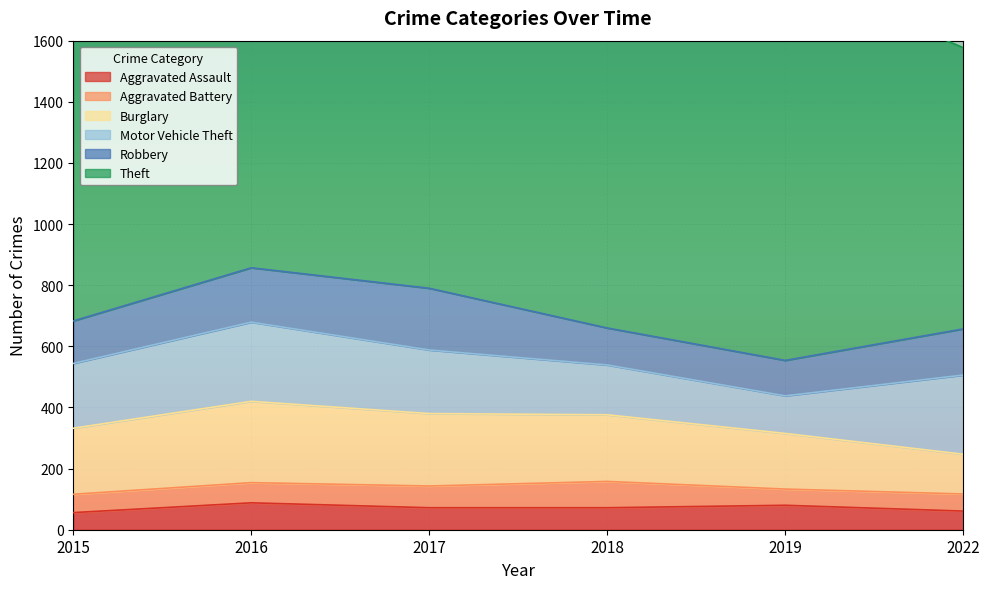

True or false: Aggravated Assault and Motor Vehicle Theft cross at least once.

False